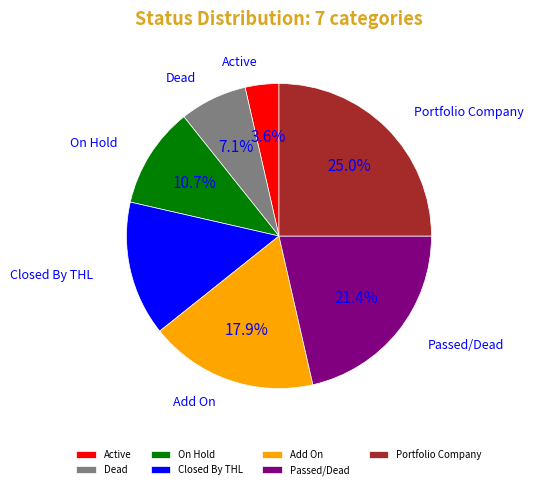

To the nearest percent, what is the average slice percentage?

14%